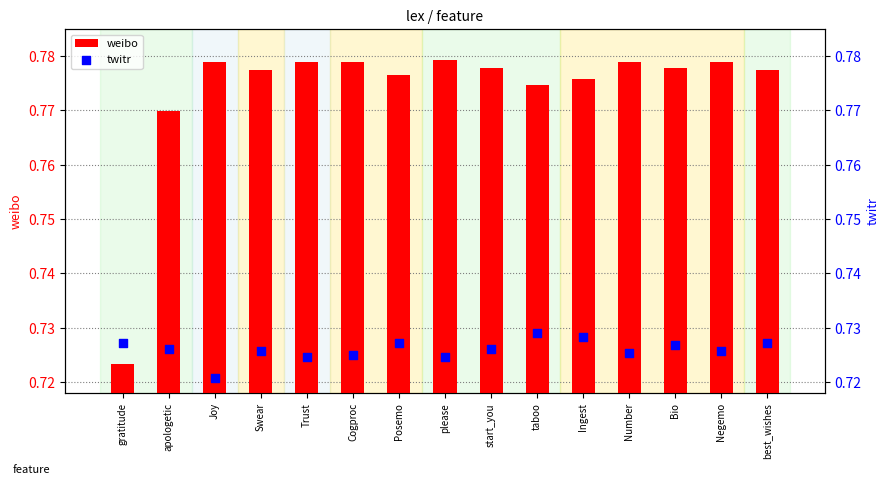

Is the value of twitr at start_you greater than the value of weibo at Negemo?

No